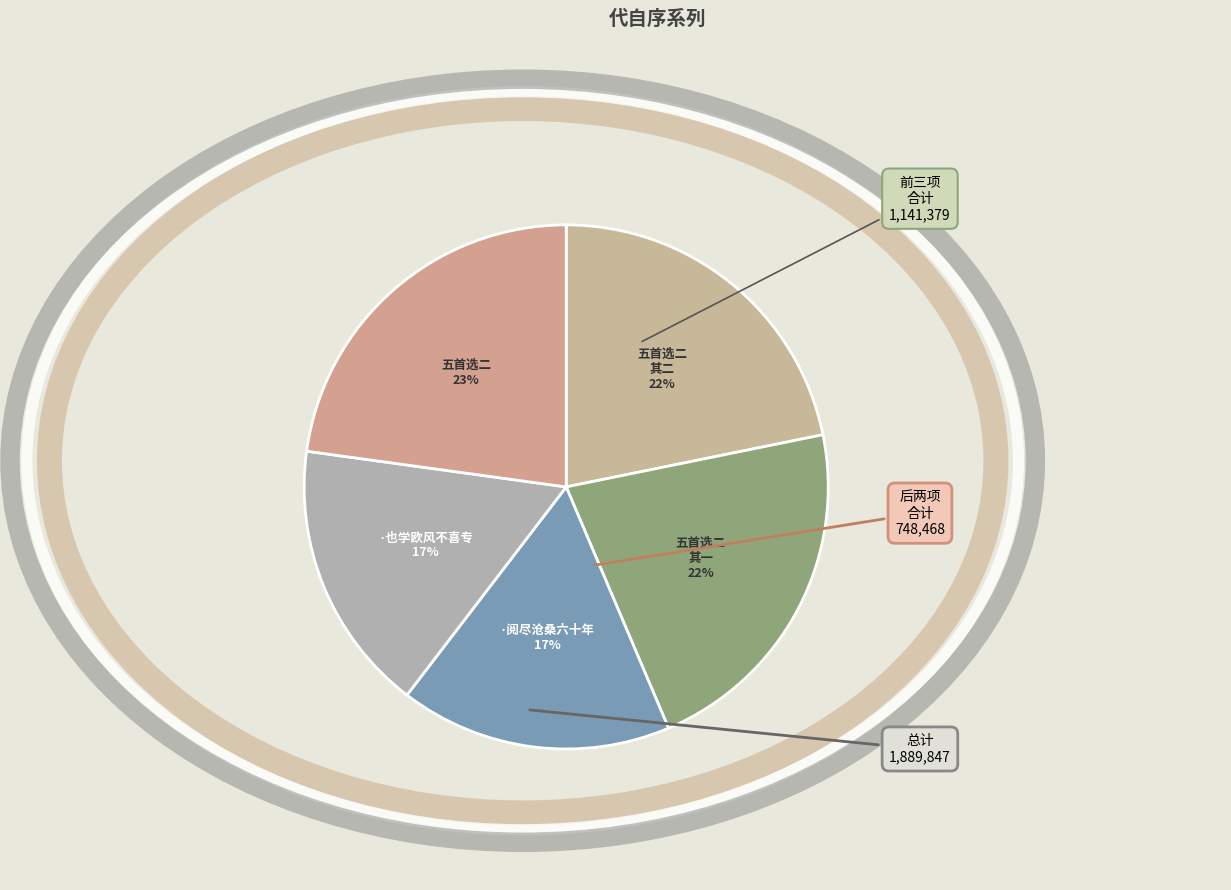

Rank the categories by value from highest to lowest.

代自序五首选二, 代自序五首选二 其二, 代自序五首选二 其一, 代自序·阅尽沧桑六十年, 代自序·也学欧风不喜专